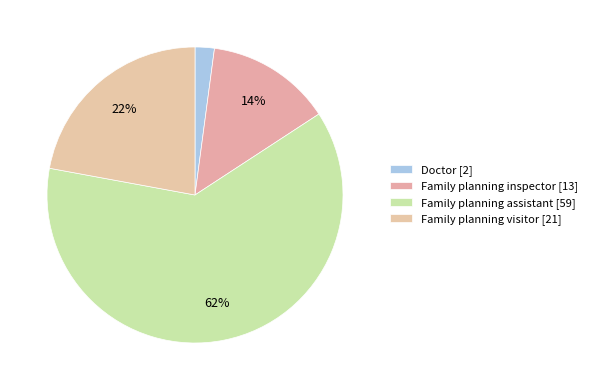

What percentage is NOT represented by Family planning inspector?

86.3%